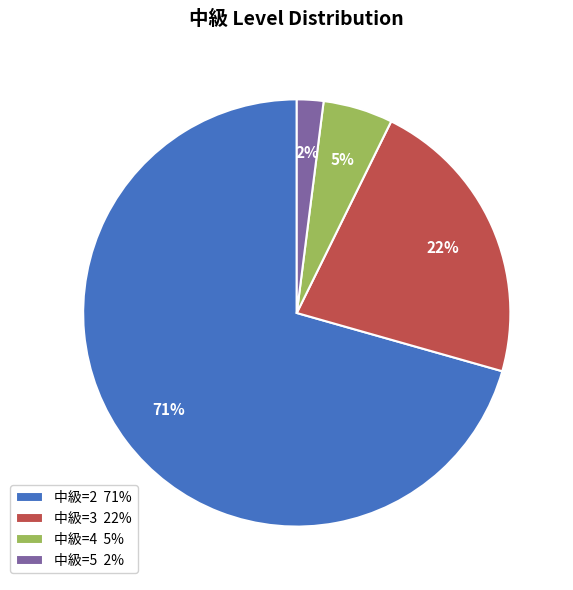

To the nearest percent, what is the difference between the 中級=3 22% and 中級=4 5% slice percentages?

17%